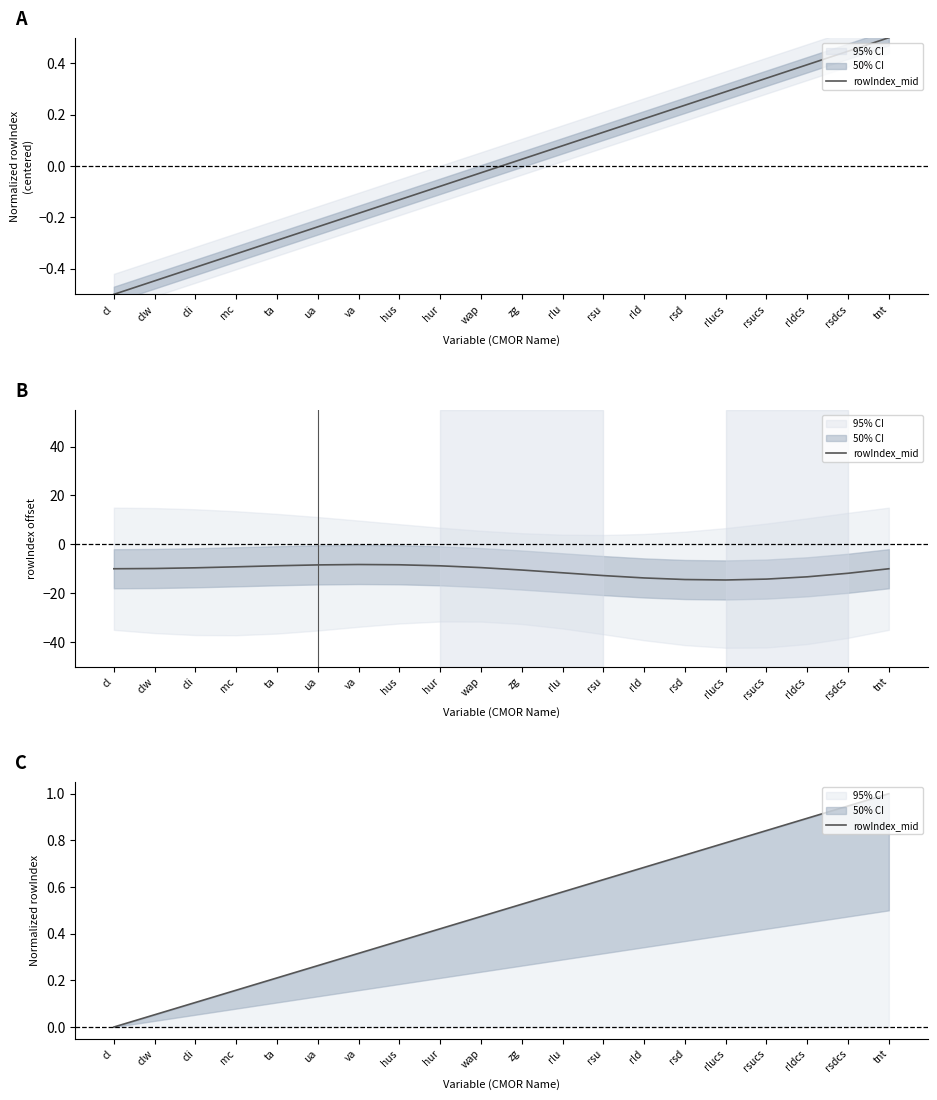

What position from the right is hur?

12